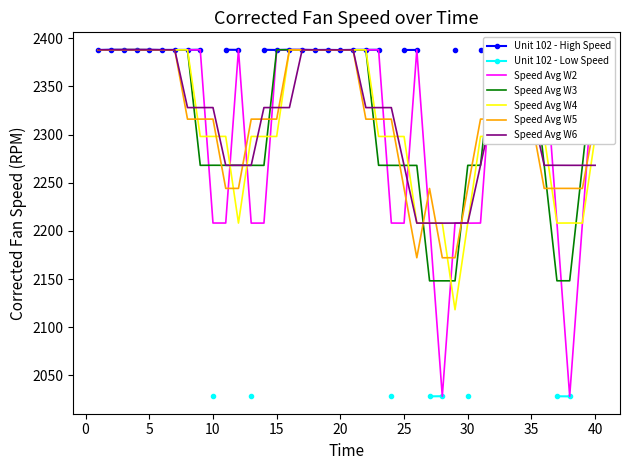

How many points are higher than both their immediate neighbors (excluding endpoints)?

15